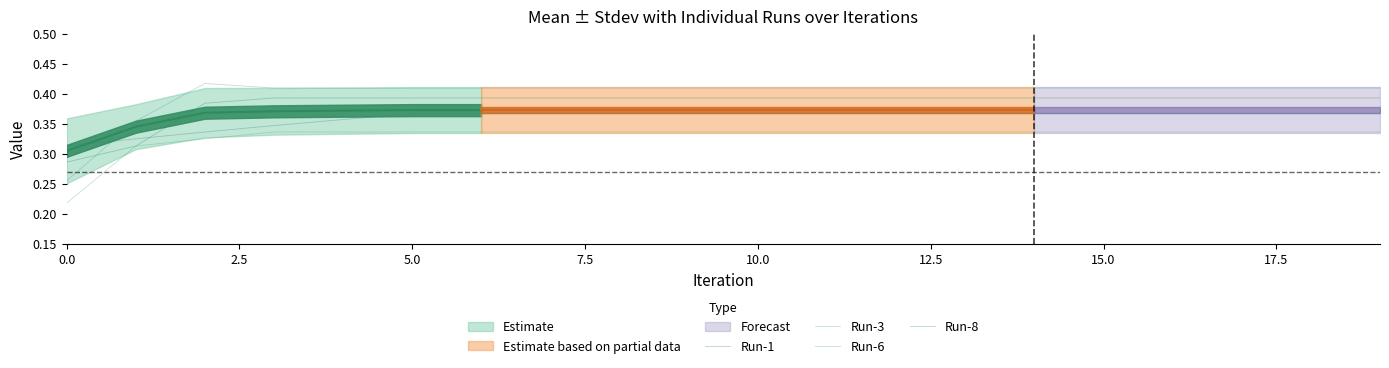

List the series in order of their overall mean, highest first.

Run-6, Run-1, Run-8, Run-3